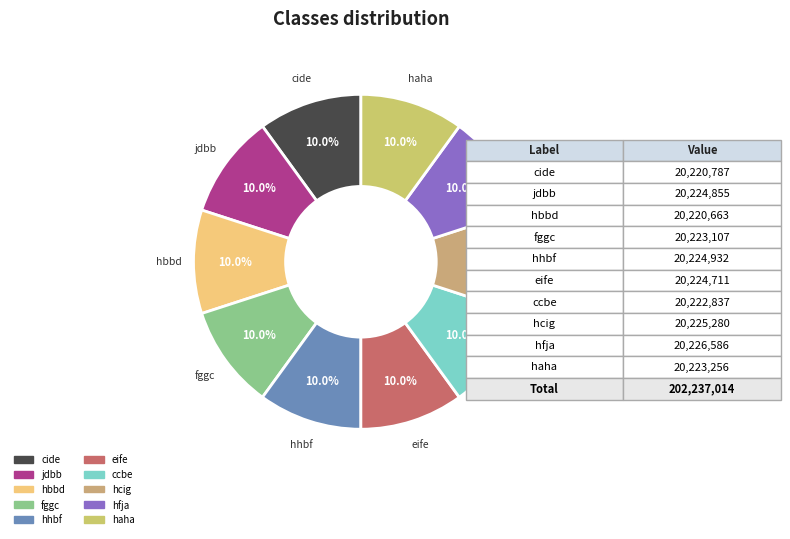

Approximately how many times larger is the value at hhbf compared to hfja?

1.0